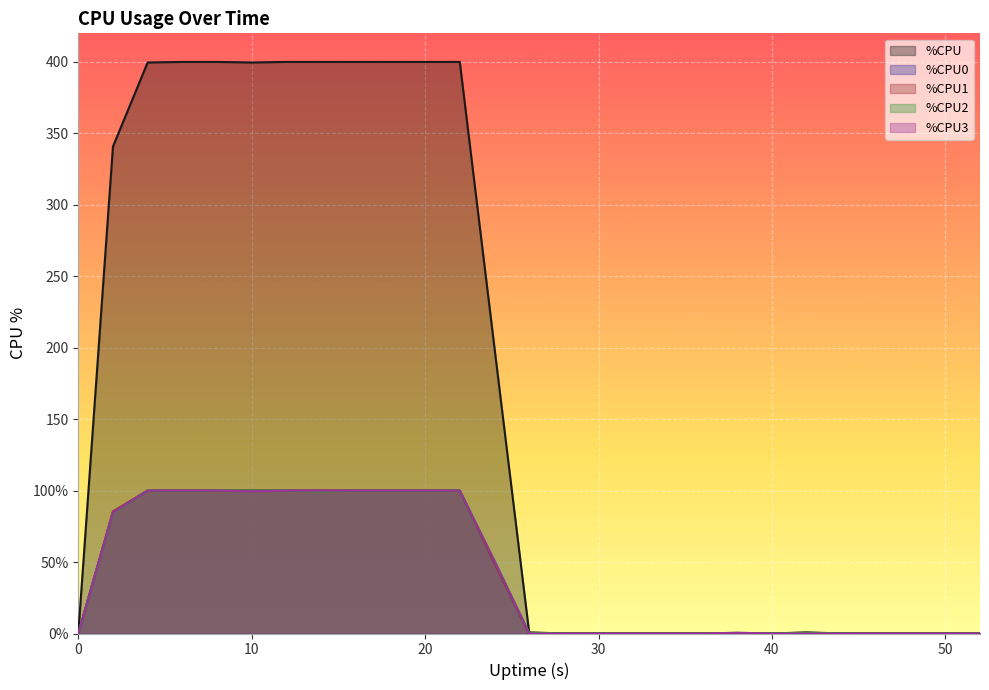

True or false: %CPU3 and %CPU2 cross at least once.

False